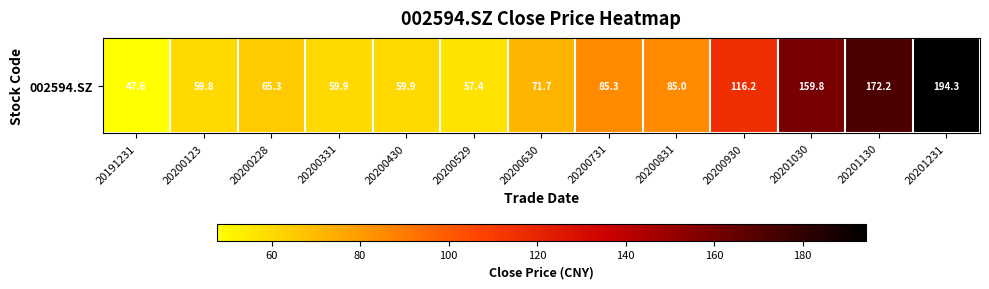

The chart shows a value of 65.3 at 20200228. True or false?

True